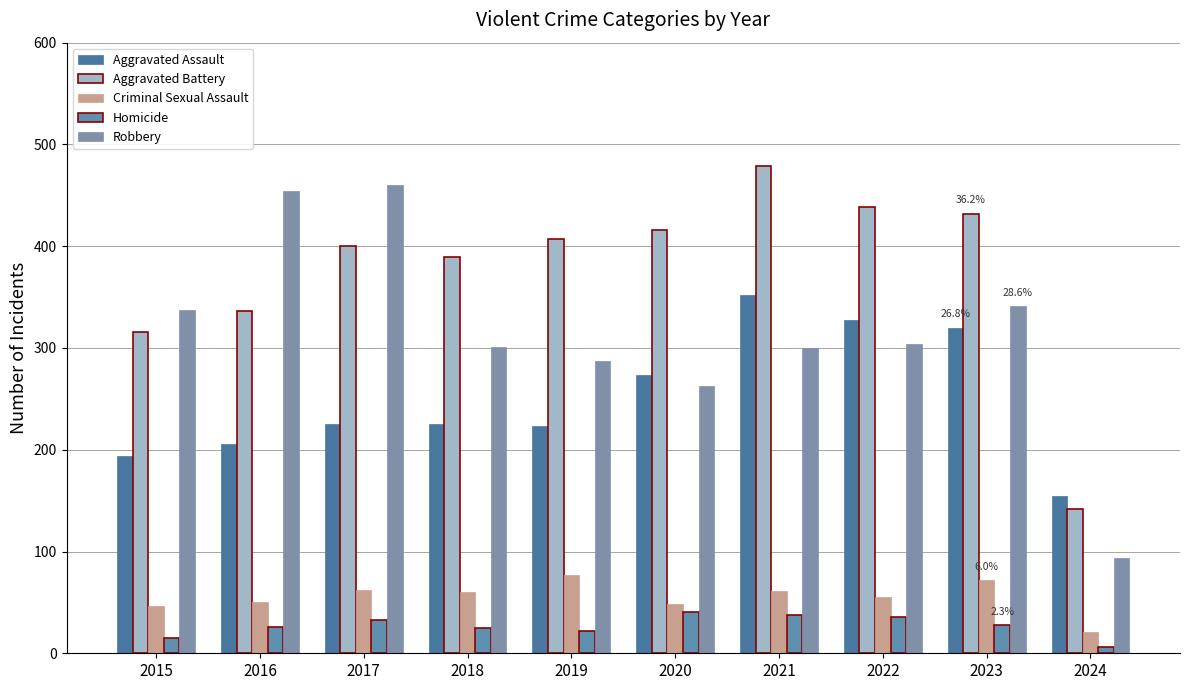

What is the difference between the maximum and minimum values in the Aggravated Assault series?

197